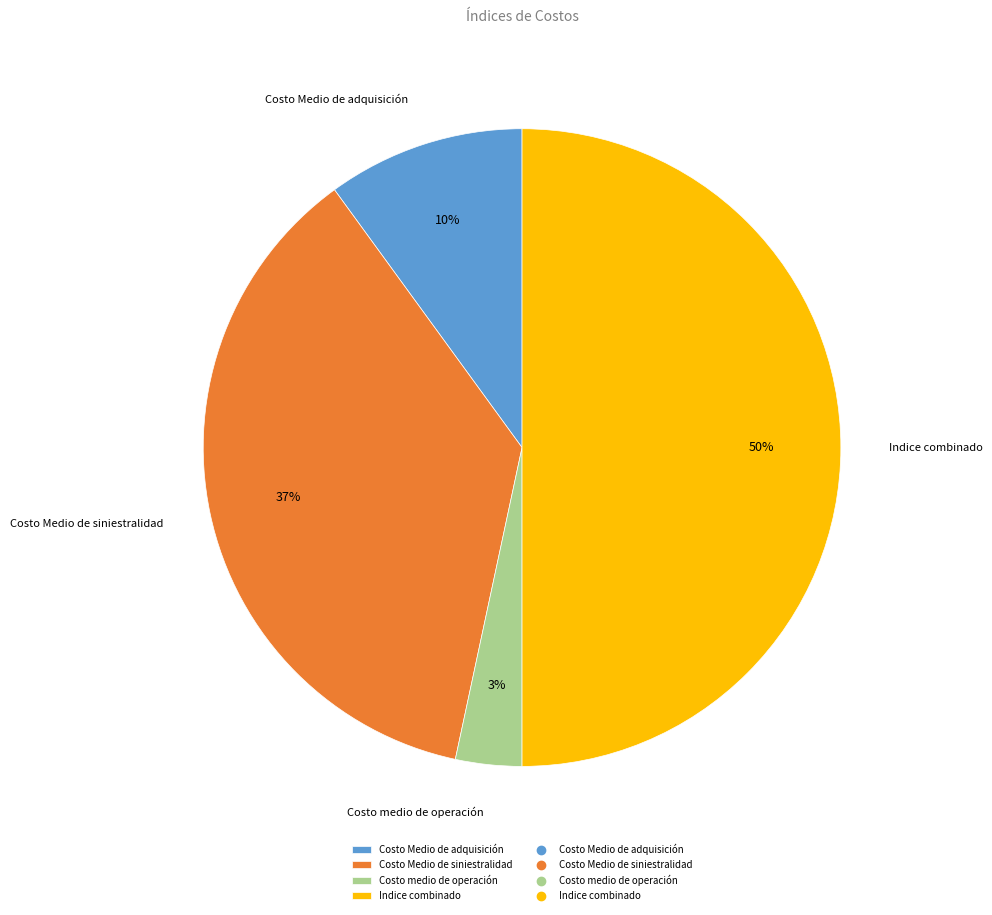

Is it true that Costo Medio de siniestralidad is 37% of the pie?

True